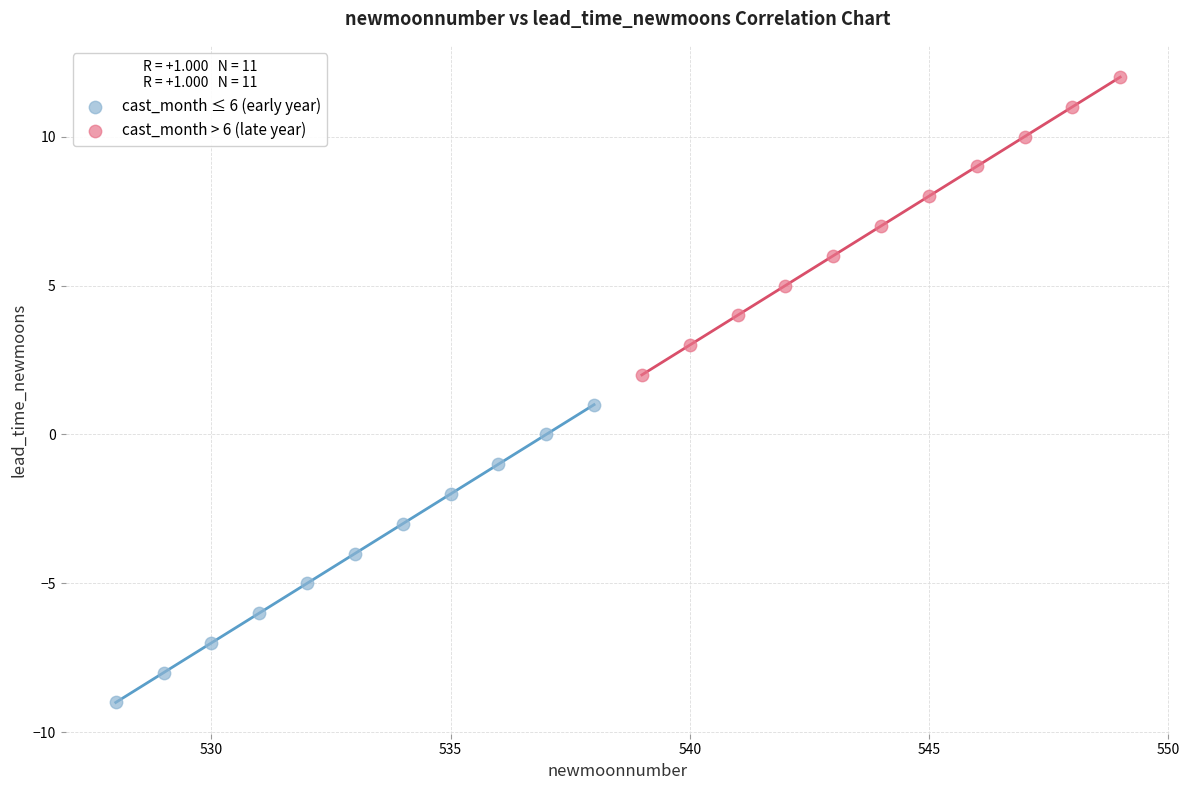

Which series reaches the maximum Y coordinate?

cast_month > 6 (late year)